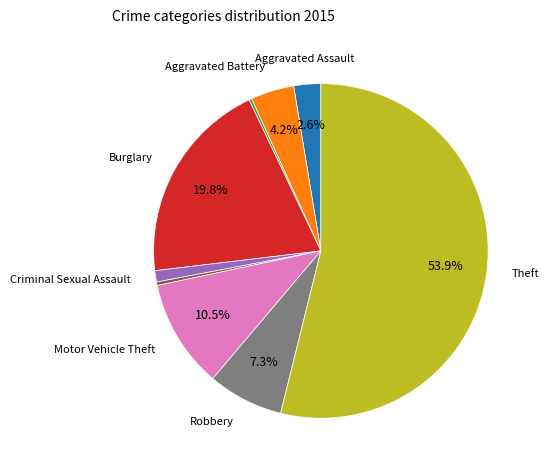

Does any single category account for the majority?

Yes